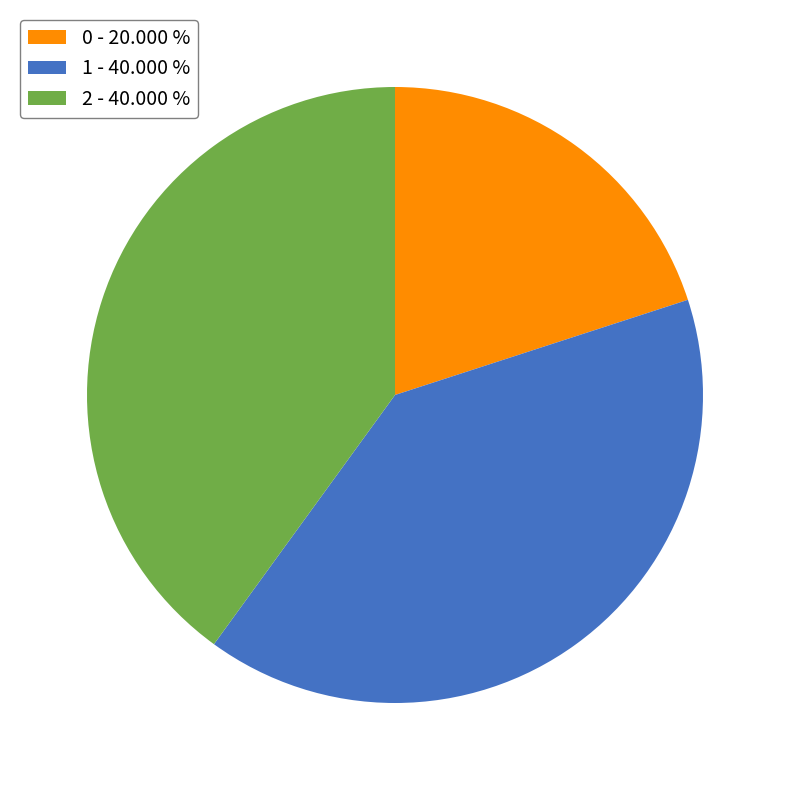

Approximately how many times larger is the value at 2 - 40.000 % compared to 1 - 40.000 %?

1.0